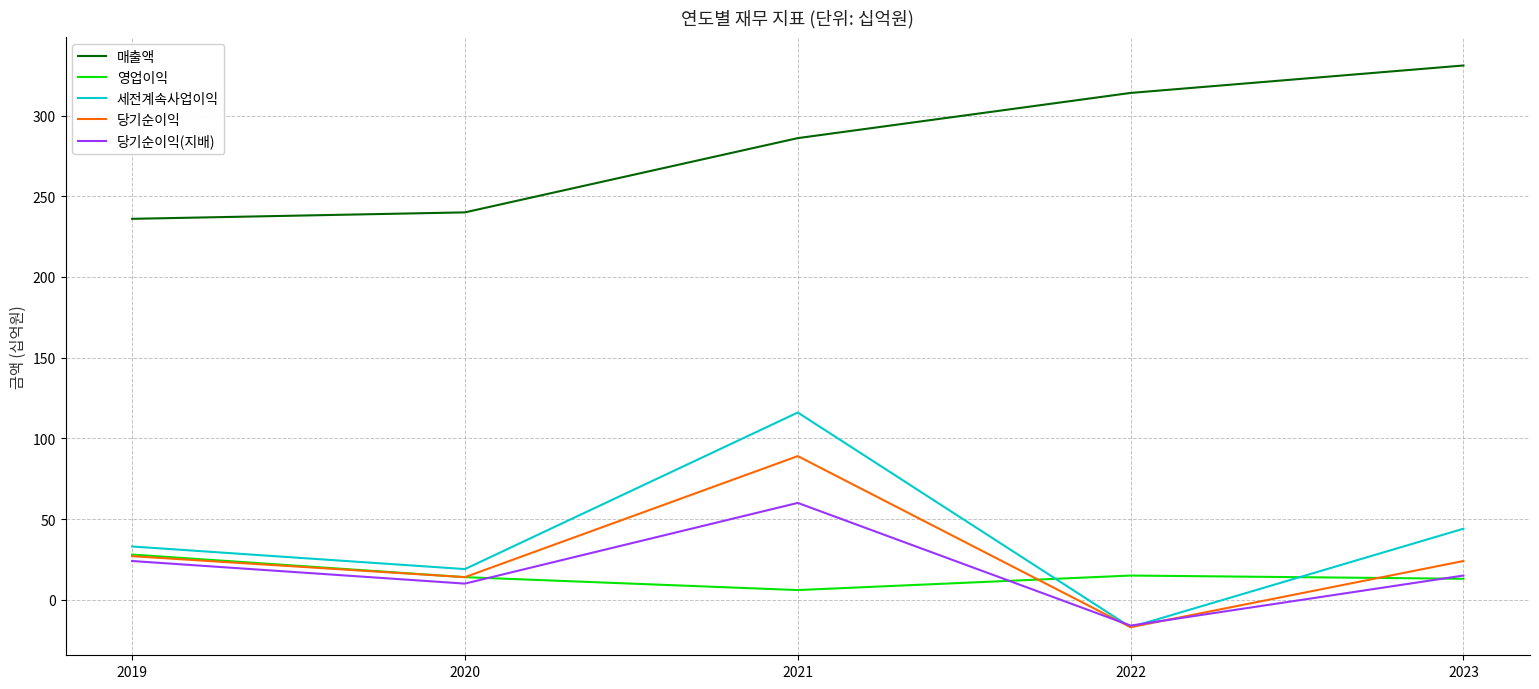

At which category is the sum across all series the highest?

2021